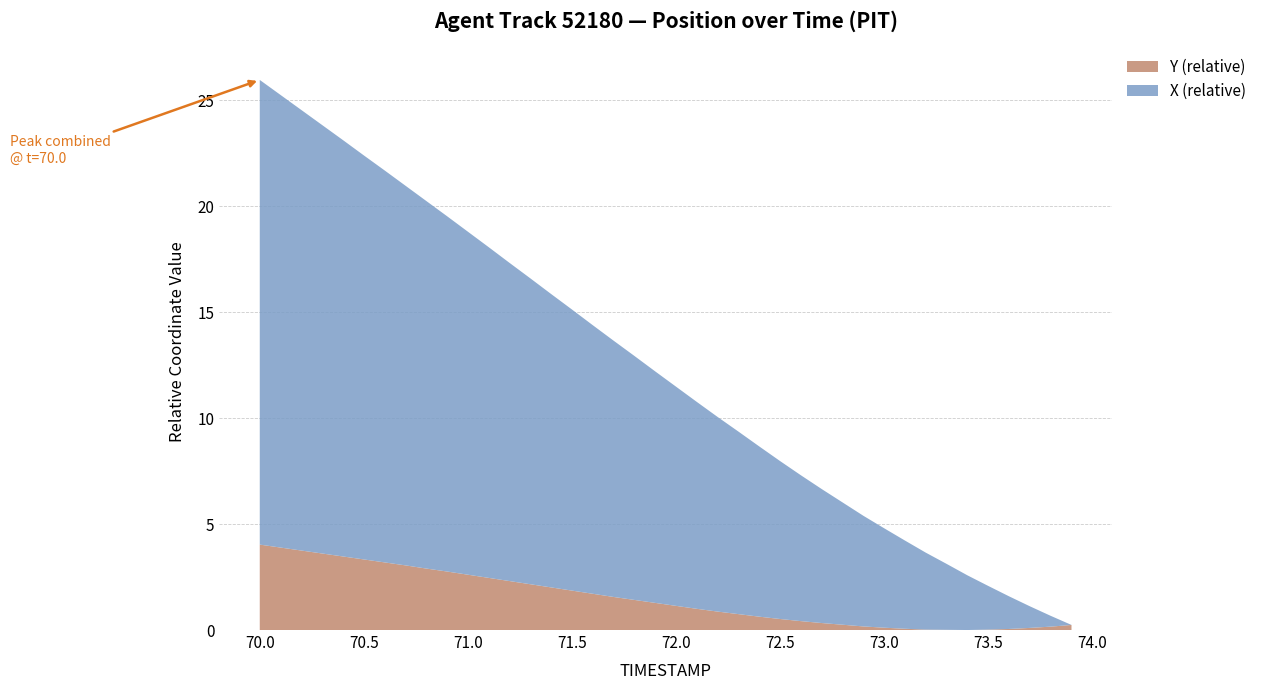

Is it true that Y (relative) equals 1.1 at 72.0?

True